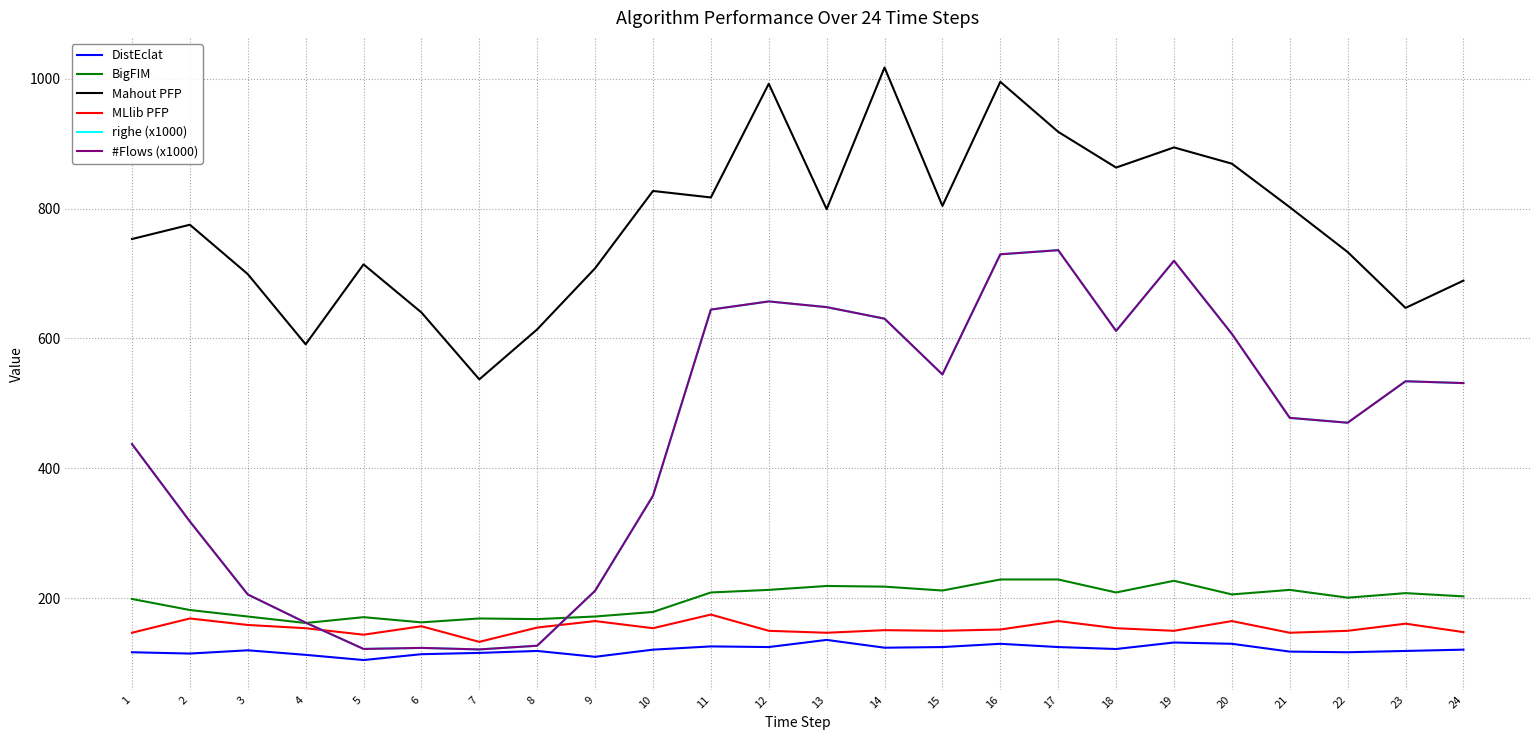

Reading left to right, what are all the values shown in this chart?

DistEclat: 117.0	115.0	120.0	113.0	105.0	114.0	116.0	119.0	110.0	121.0	126.0	125.0	136.0	124.0	125.0	130.0	125.0	122.0	132.0	130.0	118.0	117.0	119.0	121.0
BigFIM: 199.0	182.0	172.0	162.0	171.0	163.0	169.0	168.0	172.0	179.0	209.0	213.0	219.0	218.0	212.0	229.0	229.0	209.0	227.0	206.0	213.0	201.0	208.0	203.0
Mahout PFP: 753.0	775.0	699.0	591.0	714.0	640.0	537.0	614.0	708.0	827.0	817.0	992.0	799.0	1017.0	804.0	995.0	918.0	863.0	894.0	869.0	802.0	733.0	647.0	689.0
MLlib PFP: 147.0	169.0	159.0	154.0	144.0	157.0	133.0	155.0	165.0	154.0	175.0	150.0	147.0	151.0	150.0	152.0	165.0	154.0	150.0	165.0	147.0	150.0	161.0	148.0
righe (x1000): 437.4	318.3	205.9	162.6	122.1	123.7	121.3	127.1	211.6	357.8	644.4	657.0	648.2	630.4	544.6	729.5	735.9	611.6	719.5	607.0	477.8	470.3	534.1	531.3
#Flows (x1000): 437.4	318.3	205.9	162.6	122.1	123.7	121.3	127.1	211.6	357.8	644.4	657.0	648.2	630.4	544.6	729.5	735.9	611.6	719.5	607.0	477.8	470.3	534.1	531.3